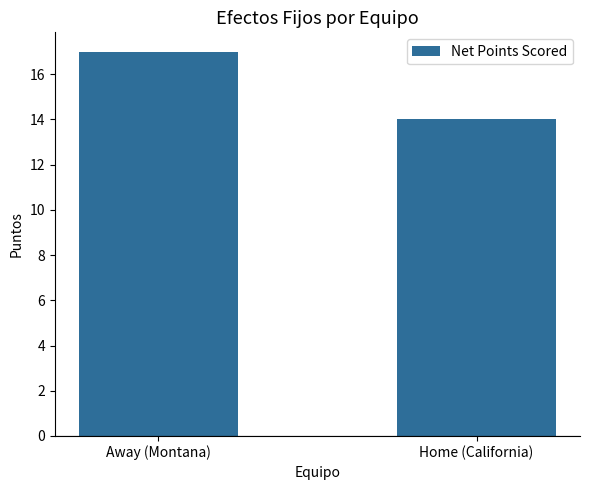

What is the sum of all values?

31